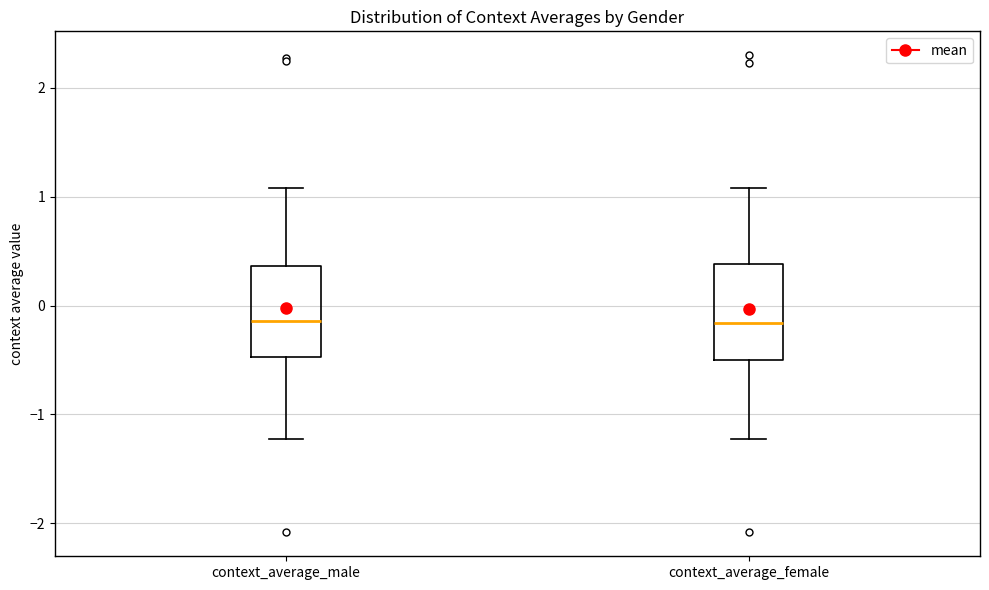

Where does the lower whisker of the box for context_average_male end on the y-axis? The values are not printed on the chart, so give them approximately, as read against the axis.

-1.2